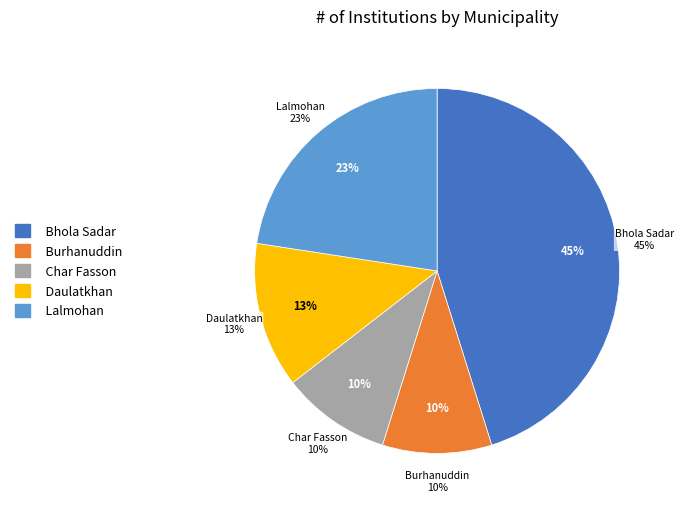

How many slices are in this pie chart?

5